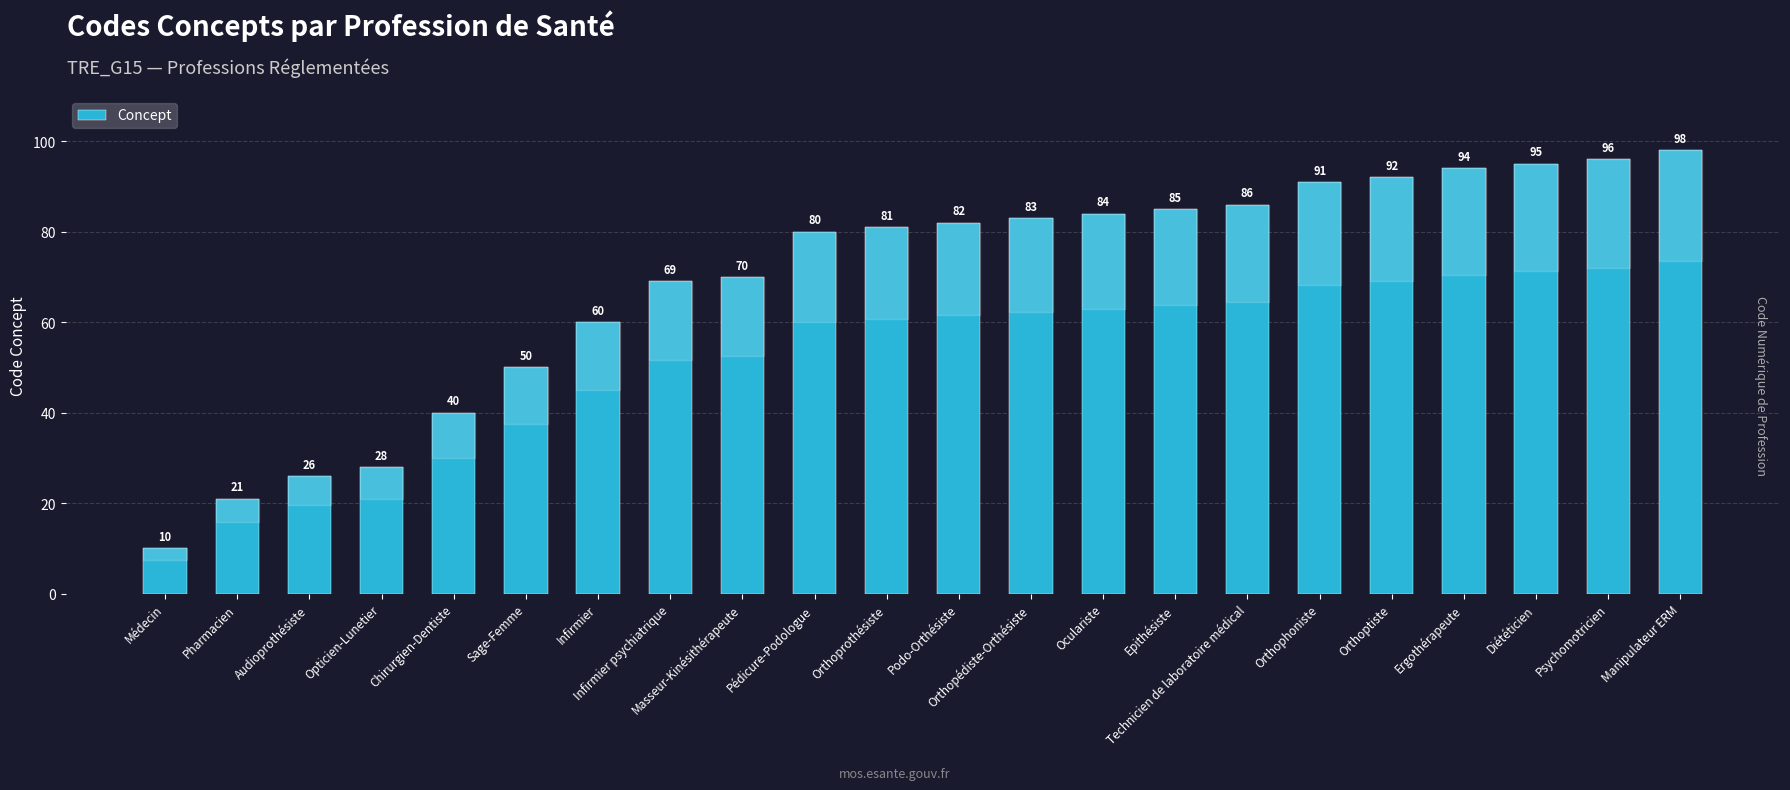

List the labels in order of value, largest first.

Manipulateur ERM, Psychomotricien, Diététicien, Ergothérapeute, Orthoptiste, Orthophoniste, Technicien de laboratoire médical, Epithésiste, Oculariste, Orthopédiste-Orthésiste, Podo-Orthésiste, Orthoprothésiste, Pédicure-Podologue, Masseur-Kinésithérapeute, Infirmier psychiatrique, Infirmier, Sage-Femme, Chirurgien-Dentiste, Opticien-Lunetier, Audioprothésiste, Pharmacien, Médecin